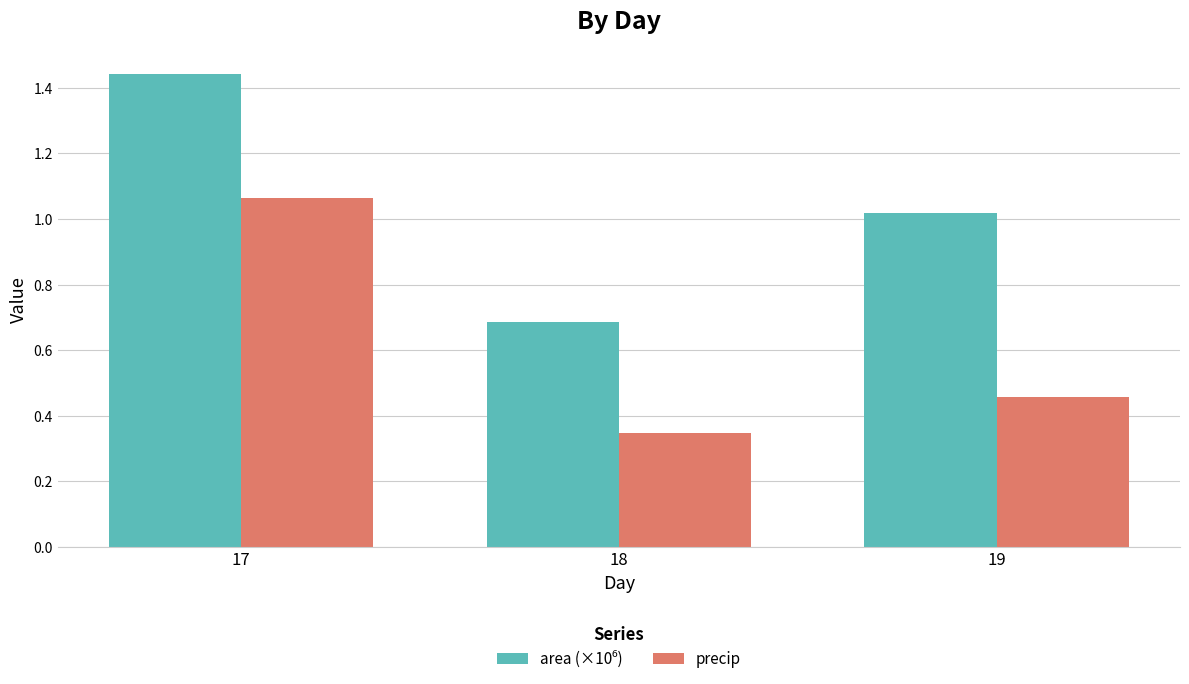

What is the spread (max minus min) of values at 19?

0.6